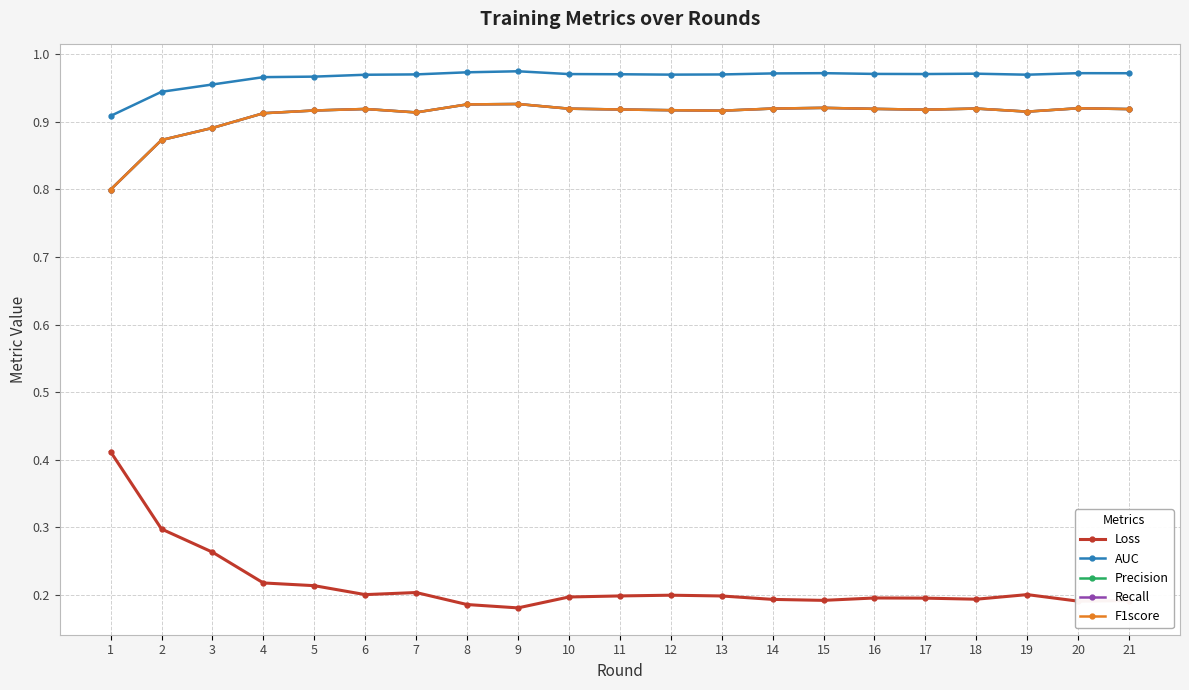

What is the value of the Recall point at the 15th from the left?

0.9